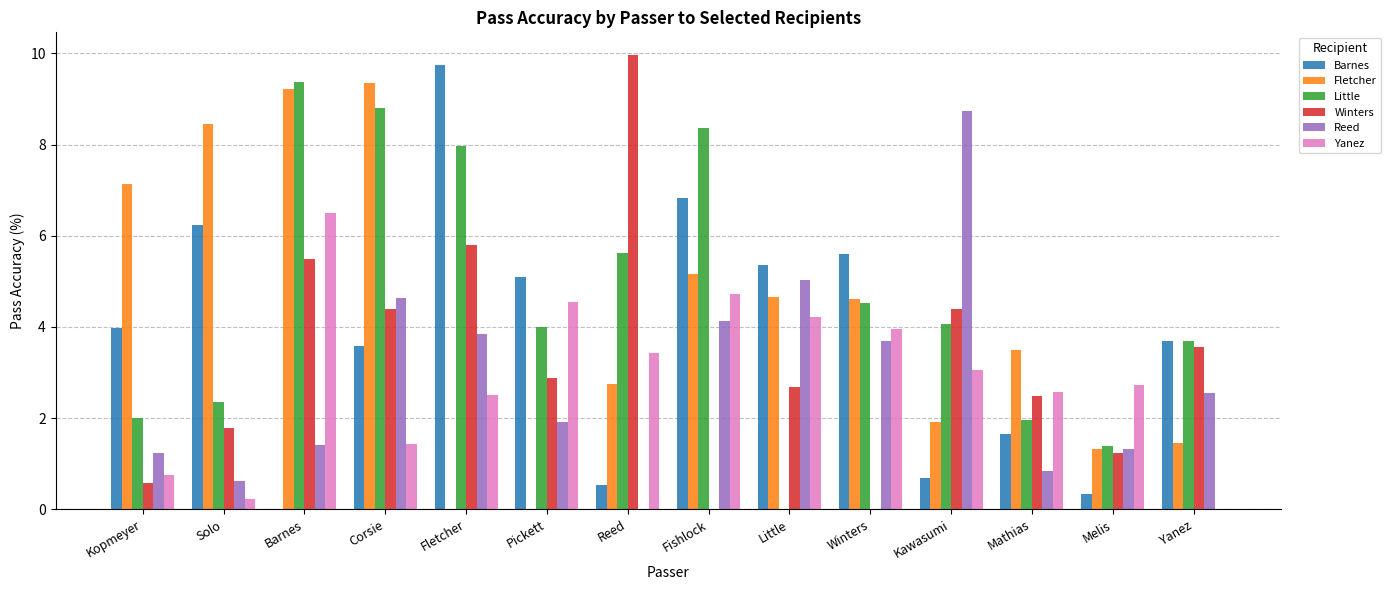

Between Fletcher and Reed, which series saw the biggest shift?

Barnes